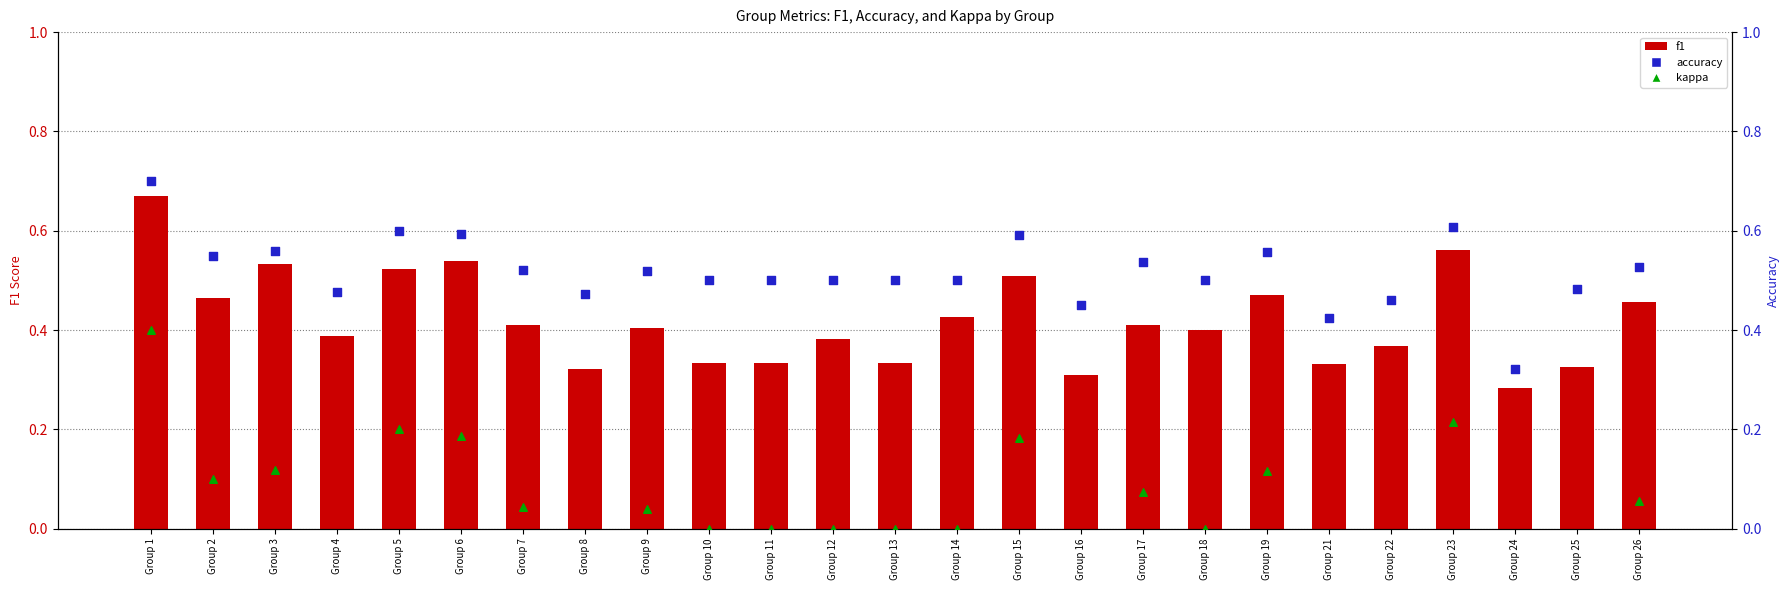

What are all the series names shown in the legend?

f1, accuracy, kappa